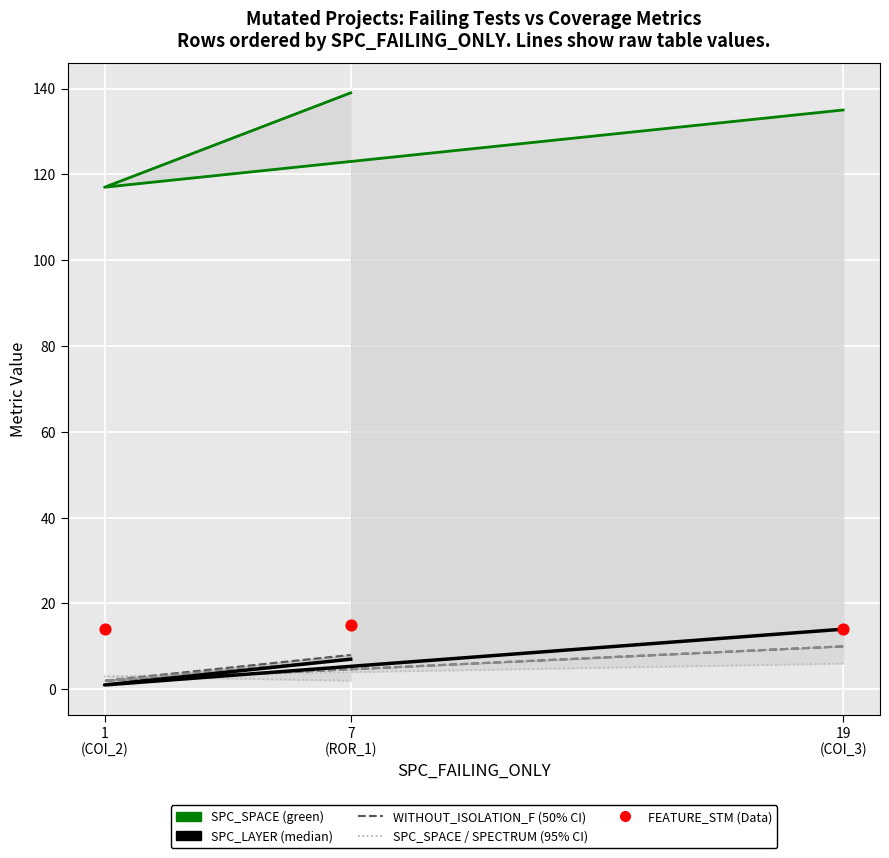

Which series has the largest total across all categories?

SPC_SPACE